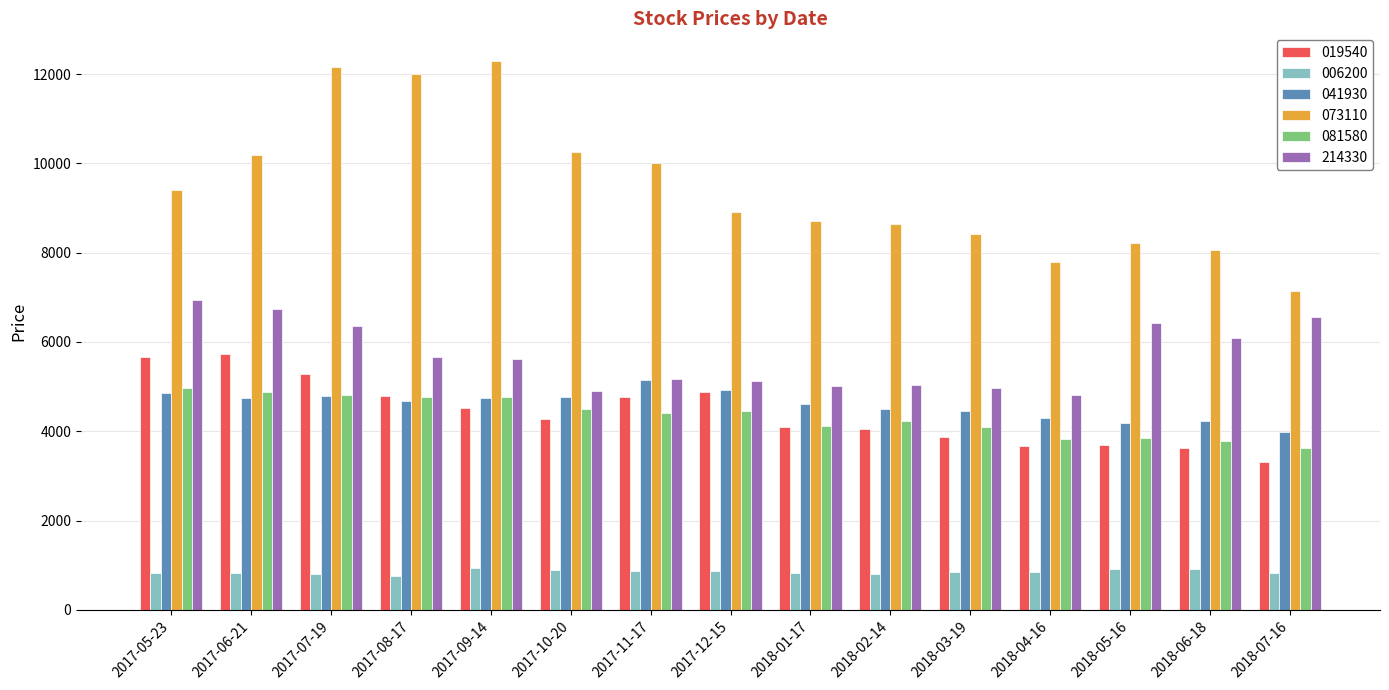

What is the sum of all 073110 values?

142210